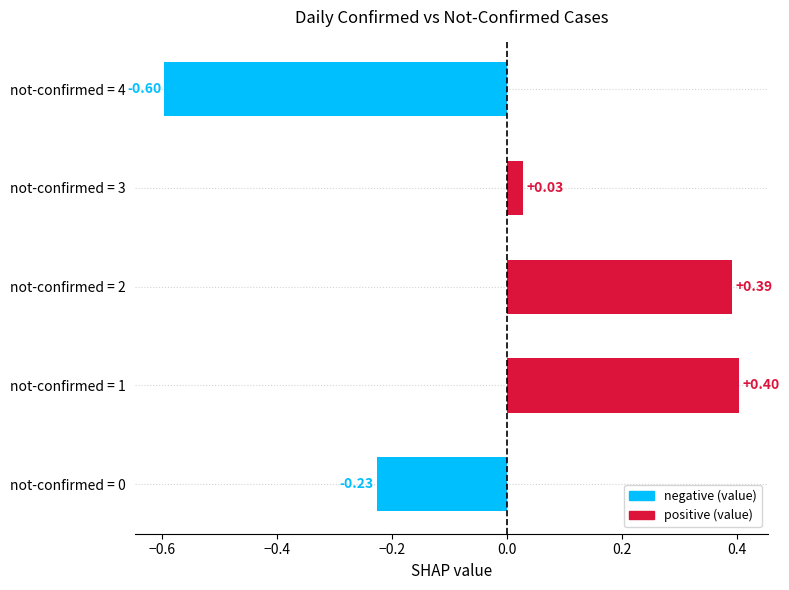

What is the change in value from not-confirmed = 1 to not-confirmed = 3?

-0.4